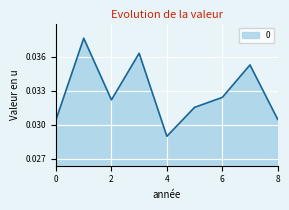

At which label is the value closest to 0?

4